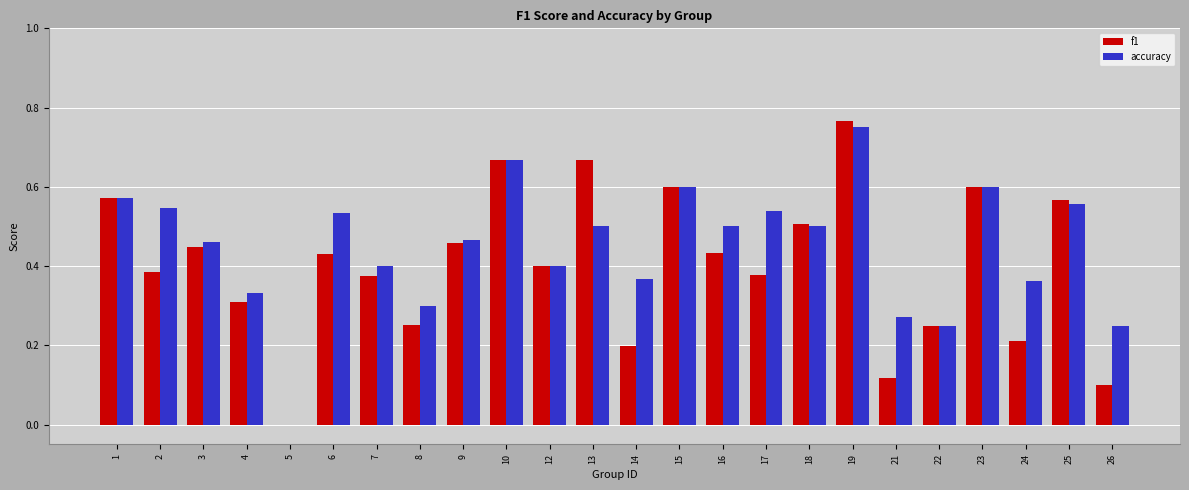

What is the sum of the f1 values at 19 and 1?

1.3